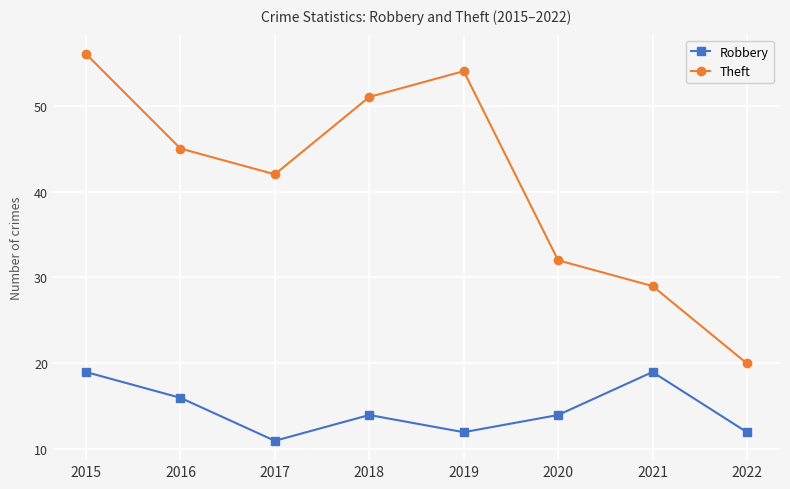

True or false: Robbery has more than 0 points higher than both neighbors.

True